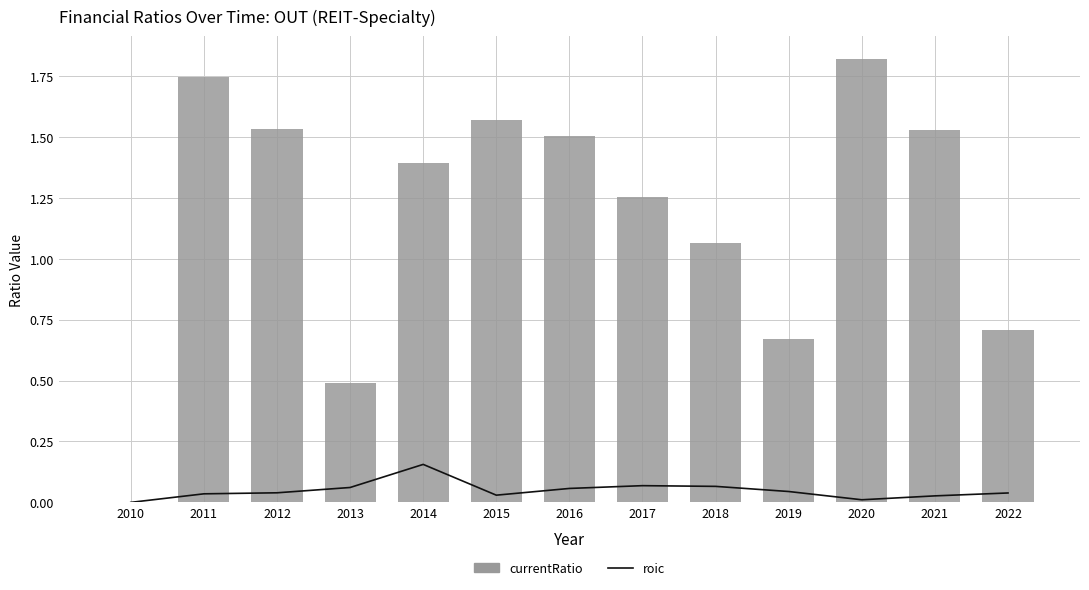

Is it true that roic equals 0.1 at 2022?

False